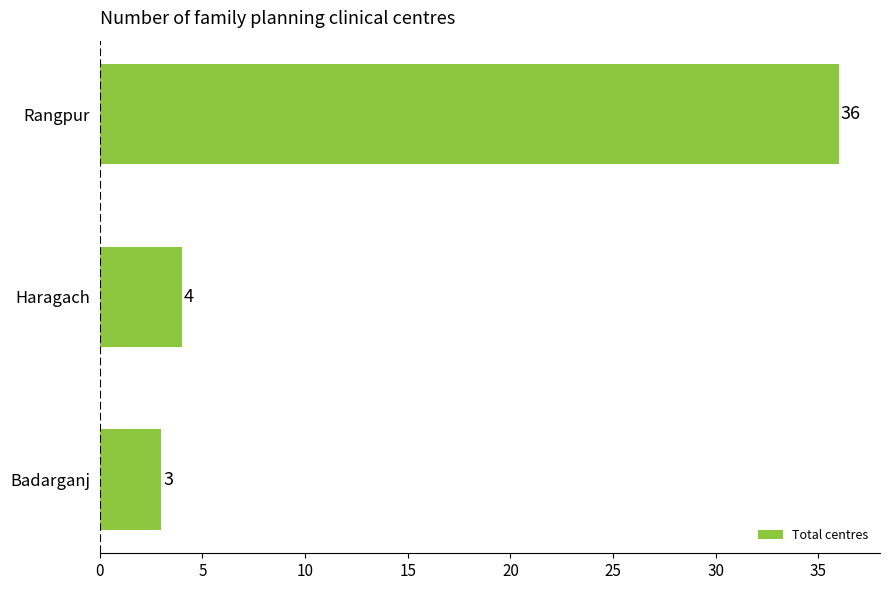

What is the sum of all values?

43